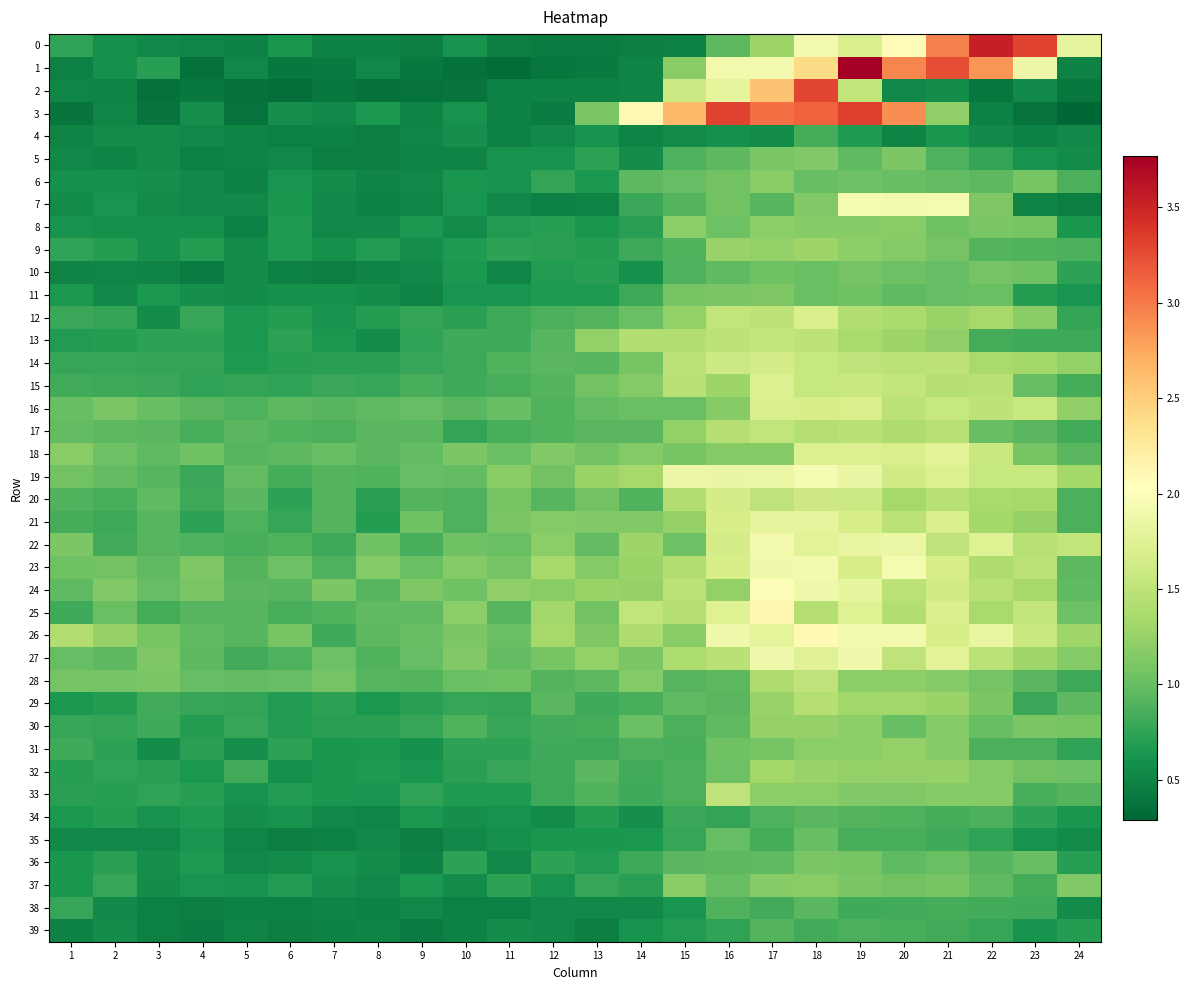

Reading left to right, what are all the values shown in this chart?

0: 1=0.7	2=0.6	3=0.5	4=0.5	5=0.5	6=0.6	7=0.5	8=0.5	9=0.5	10=0.6	11=0.5	12=0.4	13=0.4	14=0.5	15=0.5	16=0.9	17=1.3	18=1.9	19=1.7	20=2.1	21=3.0	22=3.5	23=3.3	24=1.8
1: 1=0.5	2=0.6	3=0.7	4=0.4	5=0.5	6=0.4	7=0.4	8=0.5	9=0.4	10=0.4	11=0.3	12=0.4	13=0.4	14=0.5	15=1.2	16=1.9	17=1.9	18=2.4	19=3.8	20=2.9	21=3.2	22=2.9	23=1.9	24=0.5
2: 1=0.5	2=0.5	3=0.4	4=0.4	5=0.4	6=0.3	7=0.4	8=0.4	9=0.4	10=0.4	11=0.5	12=0.5	13=0.5	14=0.5	15=1.6	16=1.8	17=2.6	18=3.3	19=1.5	20=0.5	21=0.6	22=0.4	23=0.5	24=0.4
3: 1=0.4	2=0.5	3=0.4	4=0.6	5=0.4	6=0.6	7=0.5	8=0.7	9=0.5	10=0.6	11=0.5	12=0.4	13=1.1	14=2.1	15=2.6	16=3.3	17=3.1	18=3.1	19=3.3	20=2.9	21=1.2	22=0.5	23=0.4	24=0.3
4: 1=0.5	2=0.6	3=0.6	4=0.5	5=0.5	6=0.5	7=0.5	8=0.5	9=0.5	10=0.6	11=0.5	12=0.5	13=0.6	14=0.5	15=0.6	16=0.6	17=0.6	18=0.8	19=0.7	20=0.5	21=0.6	22=0.5	23=0.5	24=0.5
5: 1=0.5	2=0.5	3=0.6	4=0.5	5=0.5	6=0.5	7=0.5	8=0.5	9=0.5	10=0.5	11=0.6	12=0.6	13=0.7	14=0.6	15=0.9	16=0.9	17=1.1	18=1.1	19=1.0	20=1.1	21=0.9	22=0.8	23=0.6	24=0.5
6: 1=0.6	2=0.6	3=0.6	4=0.5	5=0.5	6=0.6	7=0.6	8=0.5	9=0.5	10=0.6	11=0.6	12=0.8	13=0.6	14=0.9	15=1.0	16=1.1	17=1.2	18=1.0	19=1.0	20=1.0	21=1.0	22=1.0	23=1.1	24=0.9
7: 1=0.6	2=0.6	3=0.6	4=0.5	5=0.5	6=0.6	7=0.5	8=0.5	9=0.5	10=0.6	11=0.5	12=0.5	13=0.5	14=0.8	15=0.9	16=1.1	17=0.9	18=1.1	19=1.9	20=1.9	21=1.9	22=1.1	23=0.5	24=0.5
8: 1=0.6	2=0.6	3=0.6	4=0.6	5=0.5	6=0.7	7=0.5	8=0.5	9=0.7	10=0.6	11=0.7	12=0.7	13=0.6	14=0.7	15=1.2	16=1.0	17=1.2	18=1.2	19=1.2	20=1.2	21=1.0	22=1.1	23=1.1	24=0.6
9: 1=0.7	2=0.7	3=0.6	4=0.7	5=0.6	6=0.7	7=0.6	8=0.7	9=0.6	10=0.7	11=0.7	12=0.7	13=0.7	14=0.8	15=0.9	16=1.3	17=1.2	18=1.3	19=1.2	20=1.1	21=1.1	22=0.9	23=0.9	24=0.9
10: 1=0.5	2=0.5	3=0.5	4=0.4	5=0.6	6=0.5	7=0.5	8=0.5	9=0.5	10=0.7	11=0.5	12=0.7	13=0.7	14=0.6	15=0.9	16=1.0	17=1.0	18=1.0	19=1.1	20=1.0	21=1.0	22=1.1	23=1.0	24=0.7
11: 1=0.6	2=0.5	3=0.6	4=0.6	5=0.6	6=0.6	7=0.6	8=0.6	9=0.5	10=0.6	11=0.6	12=0.7	13=0.7	14=0.8	15=1.1	16=1.1	17=1.1	18=1.0	19=1.0	20=1.0	21=1.0	22=1.0	23=0.7	24=0.6
12: 1=0.8	2=0.8	3=0.6	4=0.8	5=0.6	6=0.7	7=0.6	8=0.7	9=0.8	10=0.7	11=0.8	12=0.9	13=0.9	14=1.0	15=1.2	16=1.5	17=1.5	18=1.7	19=1.4	20=1.4	21=1.3	22=1.3	23=1.2	24=0.8
13: 1=0.7	2=0.7	3=0.7	4=0.7	5=0.7	6=0.7	7=0.7	8=0.6	9=0.7	10=0.8	11=0.8	12=0.9	13=1.2	14=1.4	15=1.4	16=1.5	17=1.5	18=1.5	19=1.4	20=1.3	21=1.2	22=0.8	23=0.8	24=0.8
14: 1=0.8	2=0.8	3=0.8	4=0.8	5=0.7	6=0.7	7=0.7	8=0.7	9=0.8	10=0.8	11=0.9	12=0.9	13=0.9	14=1.1	15=1.5	16=1.6	17=1.6	18=1.6	19=1.5	20=1.5	21=1.5	22=1.4	23=1.3	24=1.2
15: 1=0.8	2=0.8	3=0.8	4=0.7	5=0.8	6=0.7	7=0.8	8=0.8	9=0.8	10=0.8	11=0.9	12=0.9	13=1.1	14=1.1	15=1.5	16=1.3	17=1.7	18=1.6	19=1.6	20=1.5	21=1.4	22=1.5	23=1.0	24=0.8
16: 1=1.0	2=1.1	3=1.0	4=0.9	5=0.9	6=0.9	7=0.9	8=1.0	9=1.0	10=0.9	11=1.0	12=0.9	13=1.0	14=1.0	15=1.0	16=1.2	17=1.7	18=1.7	19=1.7	20=1.5	21=1.6	22=1.5	23=1.6	24=1.2
17: 1=1.0	2=0.9	3=0.9	4=0.9	5=0.9	6=0.9	7=0.9	8=0.9	9=0.9	10=0.8	11=0.9	12=0.9	13=0.9	14=0.9	15=1.2	16=1.4	17=1.5	18=1.4	19=1.5	20=1.4	21=1.5	22=1.0	23=0.9	24=0.8
18: 1=1.2	2=1.0	3=1.0	4=1.0	5=0.9	6=0.9	7=1.0	8=0.9	9=1.0	10=1.1	11=1.0	12=1.1	13=1.1	14=1.1	15=1.1	16=1.2	17=1.2	18=1.7	19=1.7	20=1.7	21=1.8	22=1.6	23=1.1	24=0.9
19: 1=1.1	2=1.0	3=0.9	4=0.8	5=1.0	6=0.8	7=0.9	8=0.9	9=1.0	10=1.0	11=1.2	12=1.1	13=1.3	14=1.3	15=1.9	16=1.8	17=1.9	18=2.0	19=1.9	20=1.6	21=1.7	22=1.6	23=1.6	24=1.3
20: 1=0.9	2=0.9	3=1.0	4=0.8	5=0.9	6=0.7	7=0.9	8=0.7	9=0.9	10=0.9	11=1.1	12=0.9	13=1.1	14=0.9	15=1.4	16=1.7	17=1.5	18=1.6	19=1.6	20=1.3	21=1.4	22=1.4	23=1.3	24=0.9
21: 1=0.8	2=0.8	3=0.9	4=0.7	5=0.9	6=0.8	7=0.9	8=0.7	9=1.0	10=0.9	11=1.1	12=1.1	13=1.1	14=1.1	15=1.2	16=1.7	17=1.8	18=1.8	19=1.7	20=1.5	21=1.7	22=1.3	23=1.2	24=0.9
22: 1=1.1	2=0.8	3=0.9	4=0.9	5=0.9	6=0.9	7=0.8	8=1.0	9=0.9	10=1.0	11=1.0	12=1.2	13=1.0	14=1.3	15=1.0	16=1.7	17=1.9	18=1.8	19=1.8	20=1.9	21=1.5	22=1.7	23=1.5	24=1.5
23: 1=1.0	2=1.1	3=1.0	4=1.1	5=0.9	6=1.0	7=0.9	8=1.1	9=1.0	10=1.2	11=1.1	12=1.3	13=1.2	14=1.3	15=1.4	16=1.7	17=1.9	18=1.9	19=1.7	20=1.9	21=1.7	22=1.4	23=1.5	24=0.9
24: 1=1.0	2=1.1	3=1.0	4=1.1	5=0.9	6=0.9	7=1.1	8=0.9	9=1.1	10=1.0	11=1.2	12=1.2	13=1.3	14=1.2	15=1.5	16=1.2	17=2.0	18=1.9	19=1.8	20=1.5	21=1.6	22=1.5	23=1.3	24=1.0
25: 1=0.8	2=1.0	3=0.8	4=0.9	5=0.9	6=0.9	7=0.9	8=1.0	9=1.0	10=1.2	11=0.9	12=1.3	13=1.1	14=1.5	15=1.4	16=1.7	17=2.1	18=1.4	19=1.7	20=1.4	21=1.7	22=1.4	23=1.5	24=1.0
26: 1=1.4	2=1.3	3=1.1	4=1.0	5=0.9	6=1.1	7=0.8	8=0.9	9=1.0	10=1.1	11=1.0	12=1.3	13=1.1	14=1.4	15=1.2	16=1.9	17=1.8	18=2.1	19=1.9	20=1.9	21=1.7	22=1.8	23=1.6	24=1.3
27: 1=1.0	2=0.9	3=1.1	4=0.9	5=0.8	6=0.9	7=1.0	8=0.9	9=1.0	10=1.1	11=1.0	12=1.1	13=1.2	14=1.1	15=1.4	16=1.5	17=1.9	18=1.7	19=1.9	20=1.5	21=1.8	22=1.5	23=1.3	24=1.2
28: 1=1.1	2=1.1	3=1.1	4=1.0	5=1.0	6=1.0	7=1.1	8=0.9	9=0.9	10=1.0	11=1.0	12=0.9	13=0.9	14=1.2	15=0.9	16=1.0	17=1.4	18=1.5	19=1.2	20=1.2	21=1.2	22=1.1	23=0.9	24=0.8
29: 1=0.7	2=0.7	3=0.8	4=0.8	5=0.8	6=0.7	7=0.7	8=0.7	9=0.7	10=0.8	11=0.8	12=0.9	13=0.8	14=0.8	15=1.0	16=0.9	17=1.3	18=1.4	19=1.3	20=1.3	21=1.3	22=1.1	23=0.8	24=0.9
30: 1=0.8	2=0.8	3=0.8	4=0.7	5=0.8	6=0.7	7=0.7	8=0.7	9=0.8	10=0.9	11=0.8	12=0.8	13=0.8	14=1.0	15=0.9	16=1.0	17=1.3	18=1.2	19=1.2	20=1.0	21=1.2	22=1.0	23=1.1	24=1.1
31: 1=0.8	2=0.7	3=0.6	4=0.7	5=0.6	6=0.7	7=0.6	8=0.6	9=0.6	10=0.7	11=0.7	12=0.8	13=0.8	14=0.9	15=0.8	16=1.0	17=1.1	18=1.2	19=1.2	20=1.2	21=1.2	22=0.9	23=0.9	24=0.7
32: 1=0.7	2=0.7	3=0.7	4=0.7	5=0.8	6=0.6	7=0.6	8=0.7	9=0.6	10=0.7	11=0.8	12=0.8	13=0.9	14=0.8	15=0.9	16=1.0	17=1.3	18=1.3	19=1.2	20=1.3	21=1.3	22=1.1	23=1.1	24=1.0
33: 1=0.7	2=0.7	3=0.7	4=0.7	5=0.6	6=0.7	7=0.6	8=0.6	9=0.8	10=0.7	11=0.7	12=0.8	13=0.9	14=0.8	15=0.9	16=1.5	17=1.2	18=1.2	19=1.1	20=1.1	21=1.2	22=1.2	23=0.9	24=0.9
34: 1=0.6	2=0.7	3=0.6	4=0.7	5=0.6	6=0.6	7=0.5	8=0.5	9=0.6	10=0.6	11=0.6	12=0.6	13=0.7	14=0.6	15=0.8	16=0.8	17=0.9	18=0.9	19=0.9	20=0.9	21=0.8	22=0.9	23=0.7	24=0.6
35: 1=0.5	2=0.5	3=0.5	4=0.6	5=0.5	6=0.5	7=0.5	8=0.5	9=0.5	10=0.5	11=0.6	12=0.6	13=0.6	14=0.7	15=0.8	16=1.0	17=0.8	18=1.0	19=0.8	20=0.9	21=0.8	22=0.7	23=0.6	24=0.6
36: 1=0.6	2=0.7	3=0.6	4=0.7	5=0.5	6=0.6	7=0.6	8=0.6	9=0.5	10=0.7	11=0.5	12=0.7	13=0.7	14=0.8	15=0.9	16=1.0	17=1.0	18=1.1	19=1.1	20=1.0	21=1.0	22=0.9	23=1.0	24=0.7
37: 1=0.6	2=0.8	3=0.6	4=0.6	5=0.6	6=0.7	7=0.6	8=0.5	9=0.6	10=0.6	11=0.7	12=0.6	13=0.8	14=0.7	15=1.2	16=1.0	17=1.2	18=1.2	19=1.1	20=1.1	21=1.1	22=1.0	23=0.8	24=1.1
38: 1=0.8	2=0.5	3=0.5	4=0.5	5=0.5	6=0.5	7=0.5	8=0.5	9=0.5	10=0.5	11=0.5	12=0.5	13=0.5	14=0.5	15=0.6	16=0.9	17=0.8	18=0.9	19=0.8	20=0.8	21=0.8	22=0.8	23=0.8	24=0.6
39: 1=0.5	2=0.6	3=0.5	4=0.5	5=0.5	6=0.5	7=0.5	8=0.5	9=0.5	10=0.5	11=0.6	12=0.5	13=0.5	14=0.6	15=0.7	16=0.8	17=0.9	18=0.8	19=0.9	20=0.9	21=0.8	22=0.8	23=0.6	24=0.7